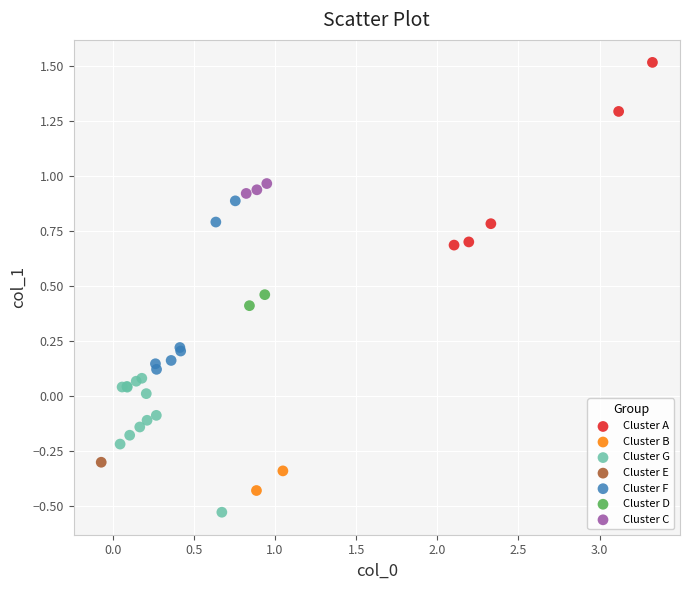

What are all the series names shown in the legend?

Cluster A, Cluster B, Cluster G, Cluster E, Cluster F, Cluster D, Cluster C